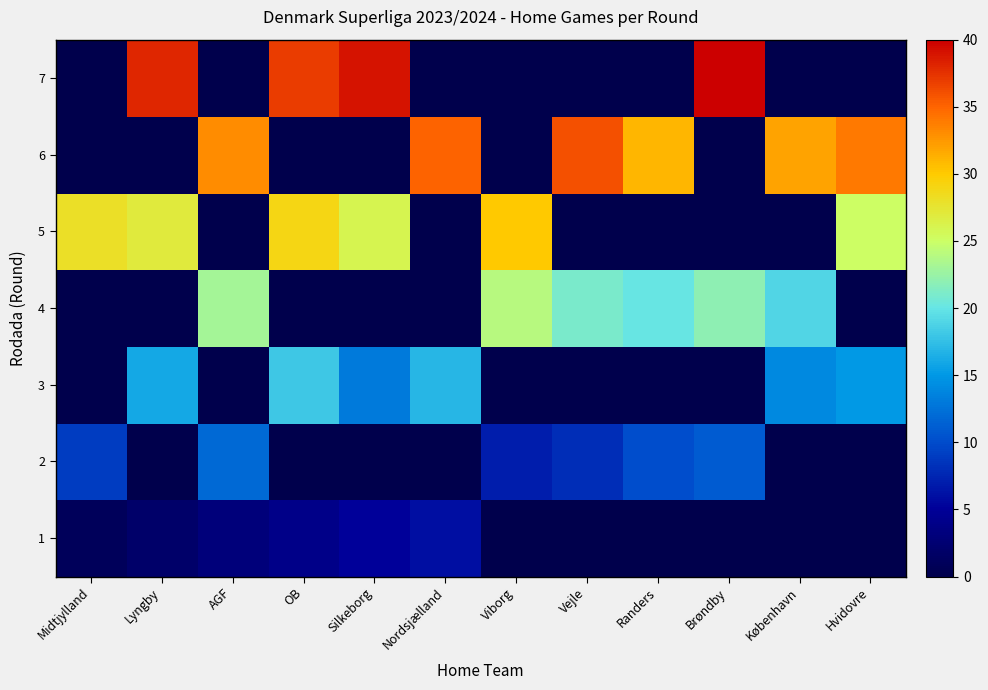

Reading right to left, transcribe all the data shown in this chart.

1: Hvidovre=0	København=0	Brøndby=0	Randers=0	Vejle=0	Viborg=0	Nordsjælland=6	Silkeborg=5	OB=4	AGF=3	Lyngby=2	Midtjylland=1
2: Hvidovre=0	København=0	Brøndby=11	Randers=10	Vejle=8	Viborg=7	Nordsjælland=0	Silkeborg=0	OB=0	AGF=12	Lyngby=0	Midtjylland=9
3: Hvidovre=15	København=14	Brøndby=0	Randers=0	Vejle=0	Viborg=0	Nordsjælland=17	Silkeborg=13	OB=18	AGF=0	Lyngby=16	Midtjylland=0
4: Hvidovre=0	København=19	Brøndby=22	Randers=20	Vejle=21	Viborg=24	Nordsjælland=0	Silkeborg=0	OB=0	AGF=23	Lyngby=0	Midtjylland=0
5: Hvidovre=25	København=0	Brøndby=0	Randers=0	Vejle=0	Viborg=30	Nordsjælland=0	Silkeborg=26	OB=29	AGF=0	Lyngby=27	Midtjylland=28
6: Hvidovre=34	København=32	Brøndby=0	Randers=31	Vejle=36	Viborg=0	Nordsjælland=35	Silkeborg=0	OB=0	AGF=33	Lyngby=0	Midtjylland=0
7: Hvidovre=0	København=0	Brøndby=40	Randers=0	Vejle=0	Viborg=0	Nordsjælland=0	Silkeborg=39	OB=37	AGF=0	Lyngby=38	Midtjylland=0